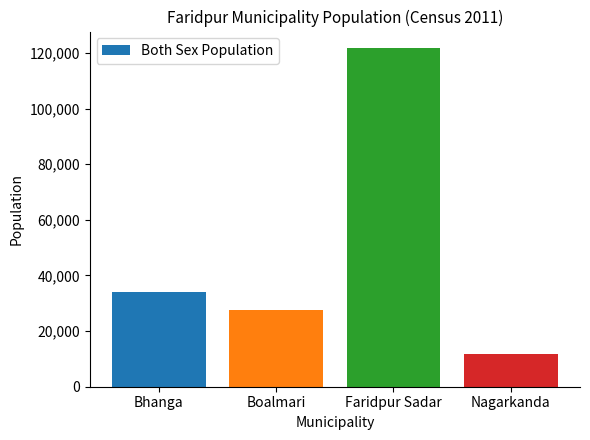

Which has a higher value, Faridpur Sadar or Bhanga?

Faridpur Sadar